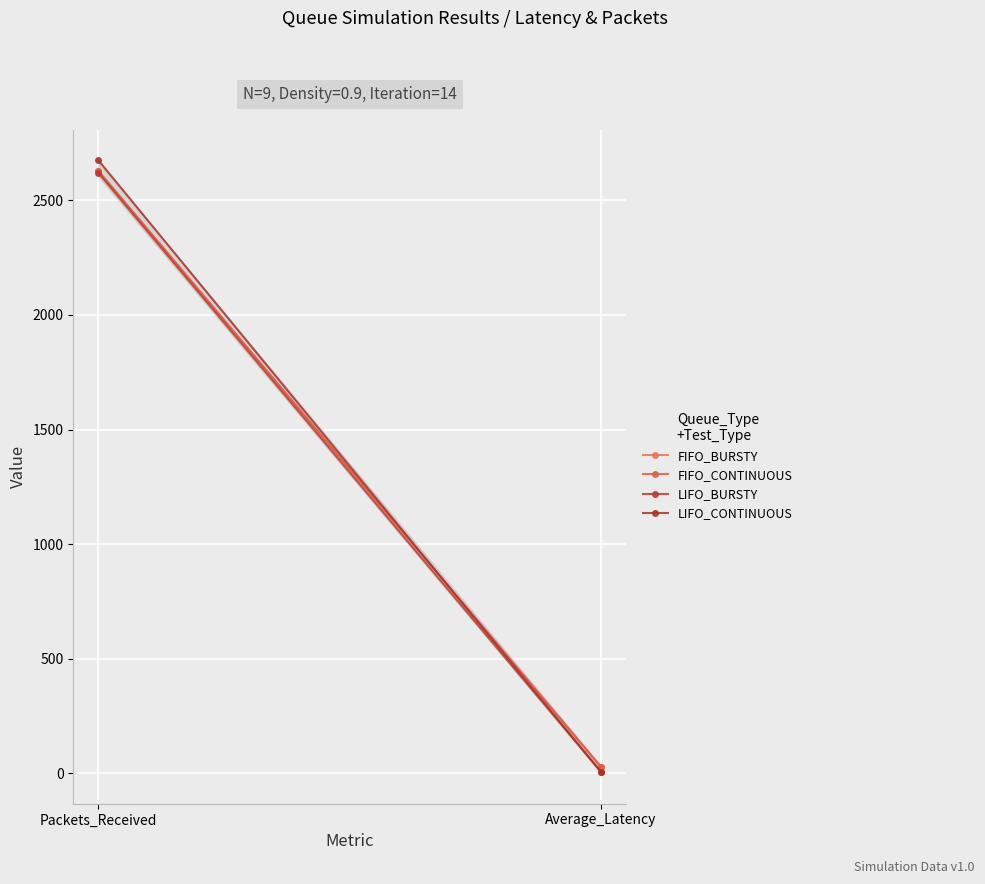

Is the value of LIFO_BURSTY at Packets_Received greater than the value of LIFO_CONTINUOUS at Average_Latency?

Yes